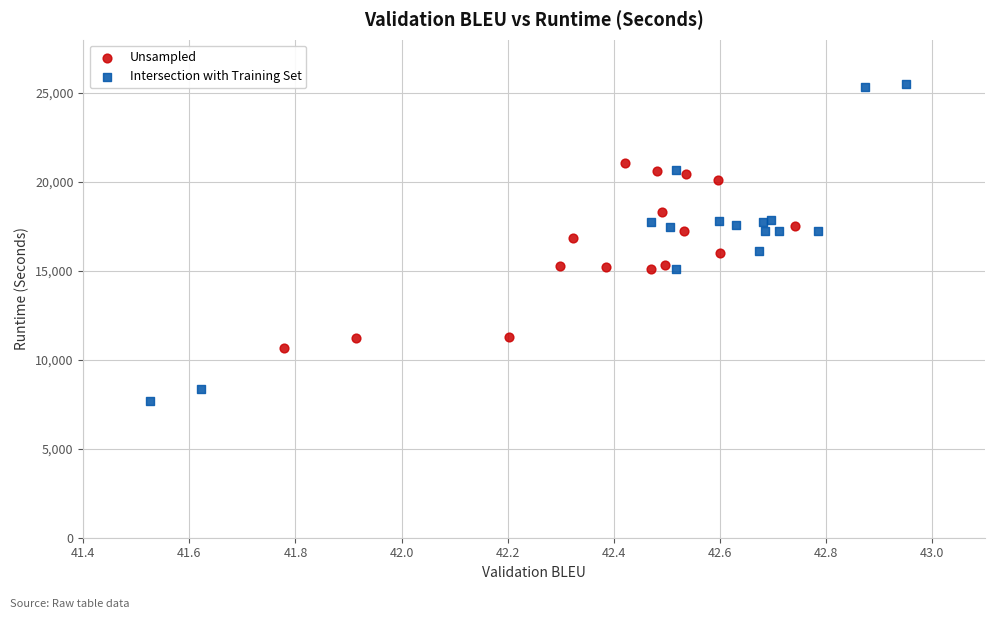

Which series has the largest Y range (max minus min)?

Intersection with Training Set